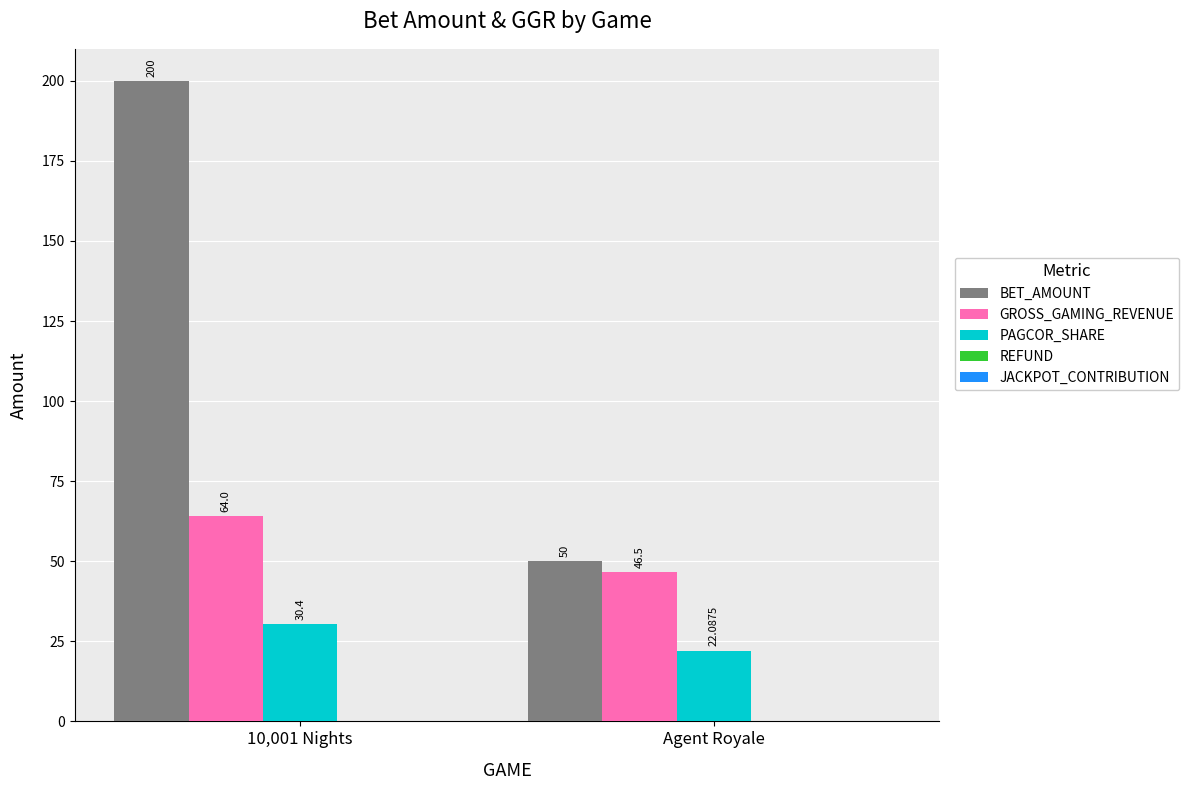

What is the average value of the PAGCOR_SHARE series?

26.2